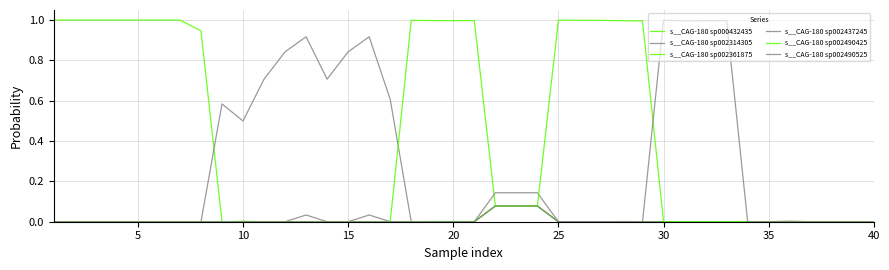

Does the chart display data point markers on the line(s)?

No